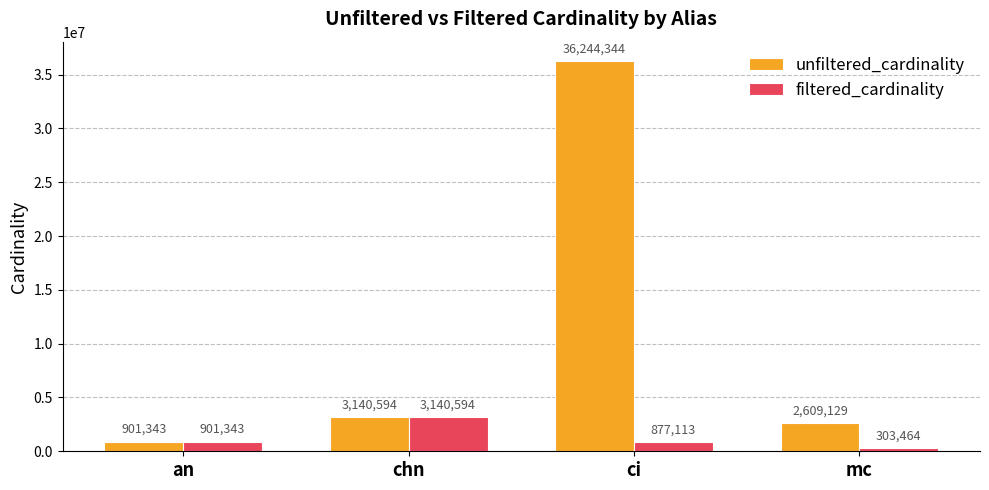

At which category does the chart reach its peak across all series?

ci